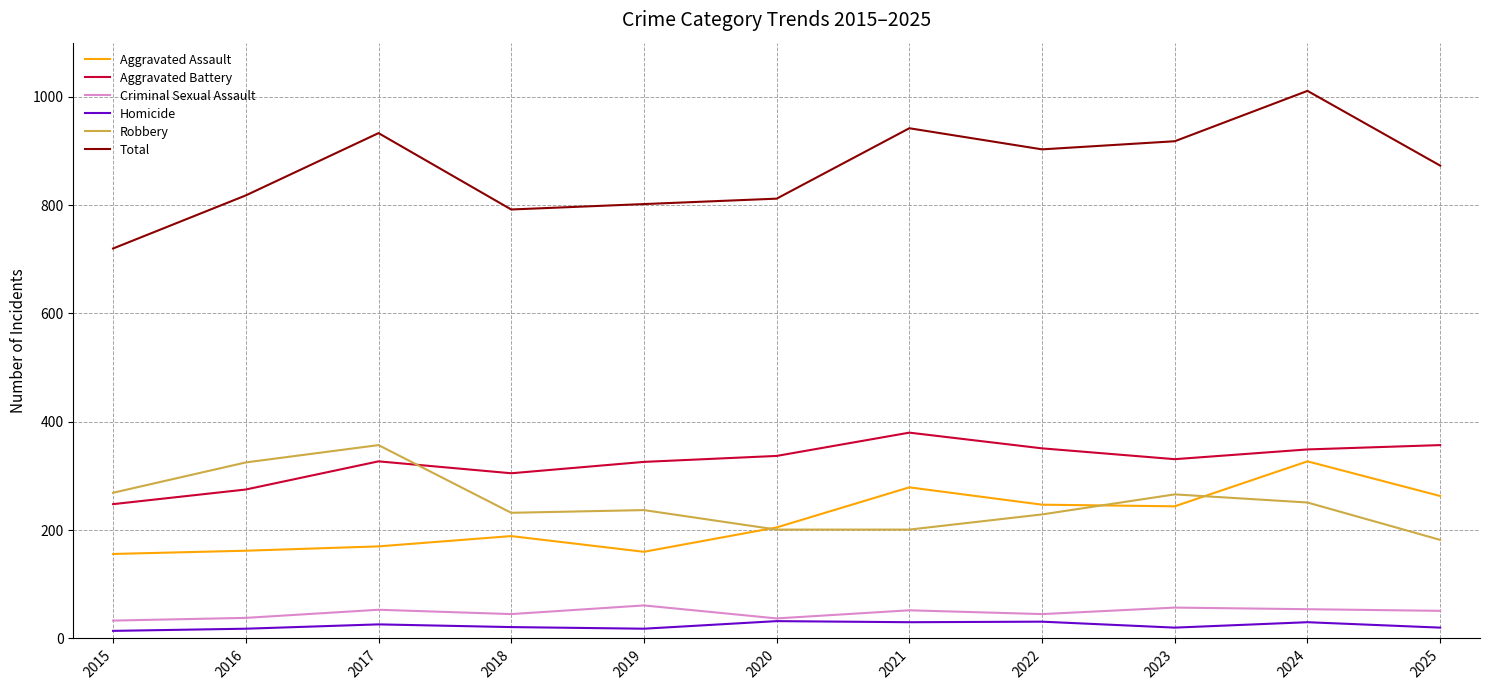

True or false: Total and Aggravated Assault cross at least once.

False